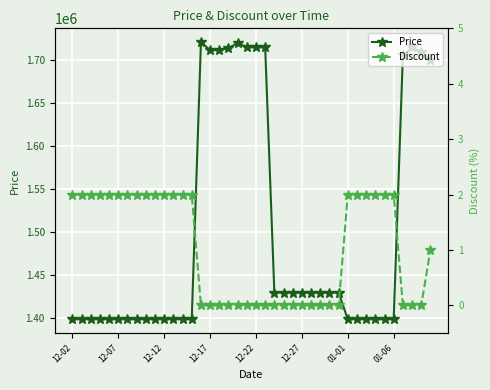

What is the highest value of the Price series?

1721000